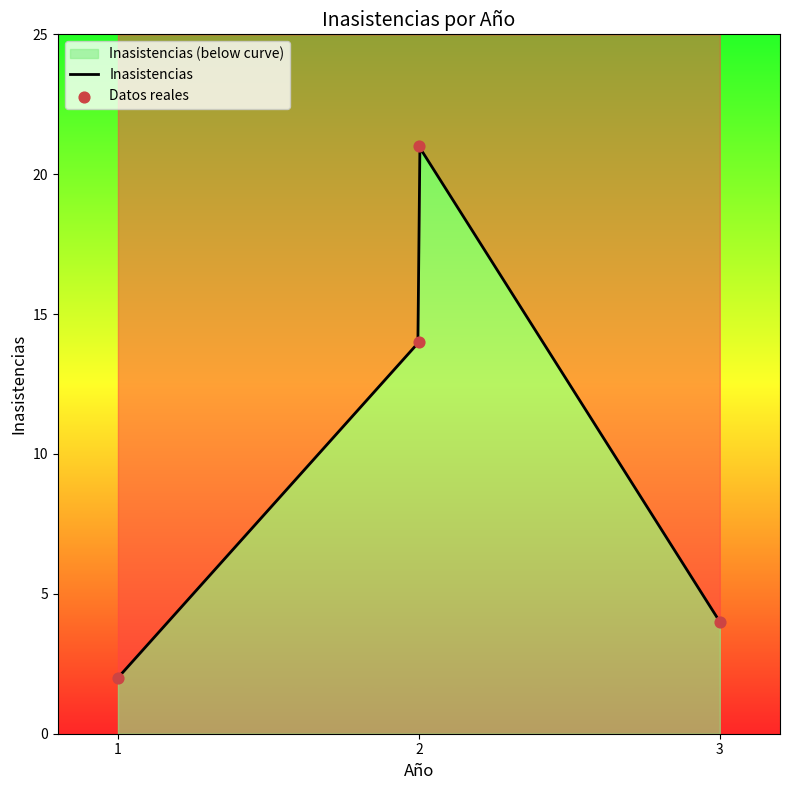

What is the ratio of the value at 2 to the value at 1?

10.5